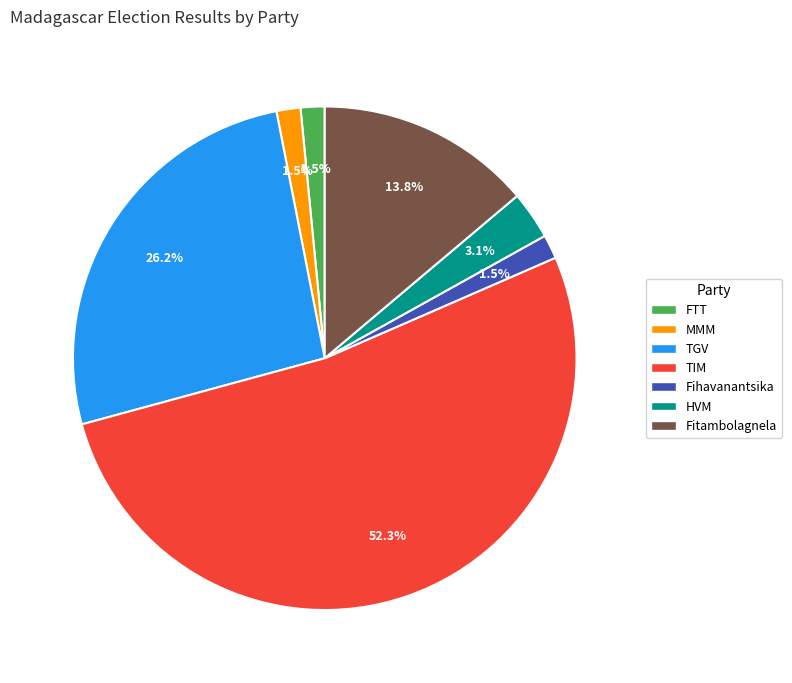

Between TGV and MMM, which is larger?

TGV